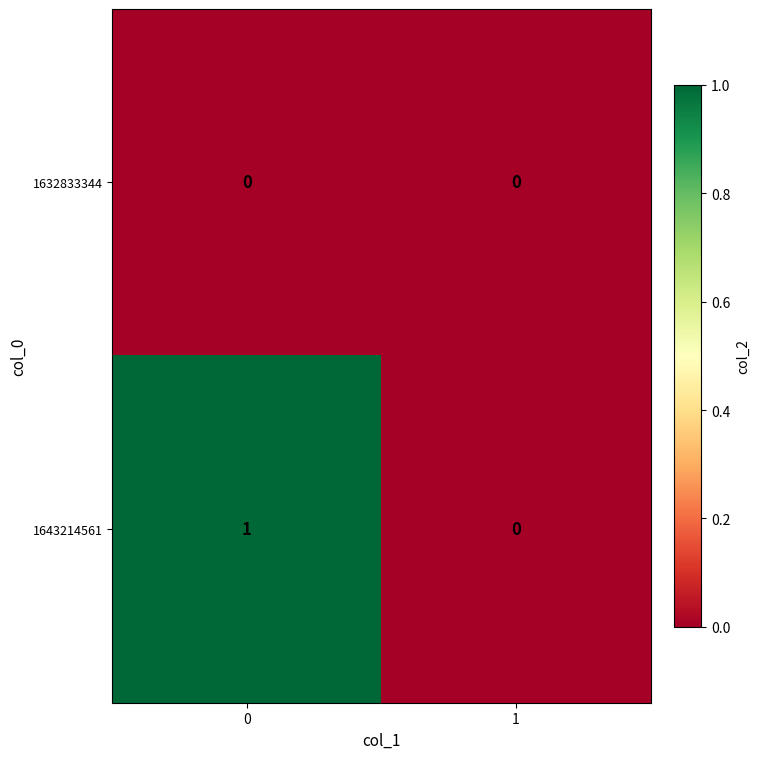

Reading right to left, transcribe all the data shown in this chart.

1632833344: 0	0
1643214561: 0	1